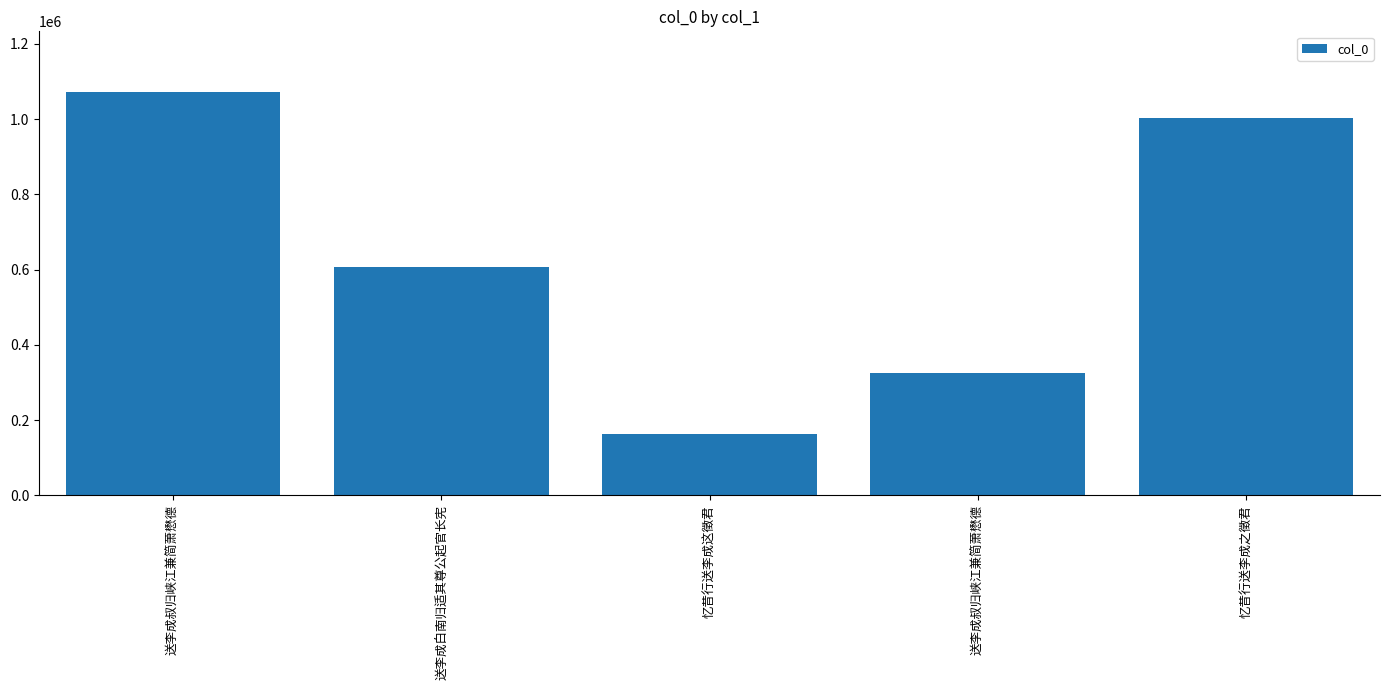

Where does the data first go above 607195?

送李成叔归峡江兼简萧懋德